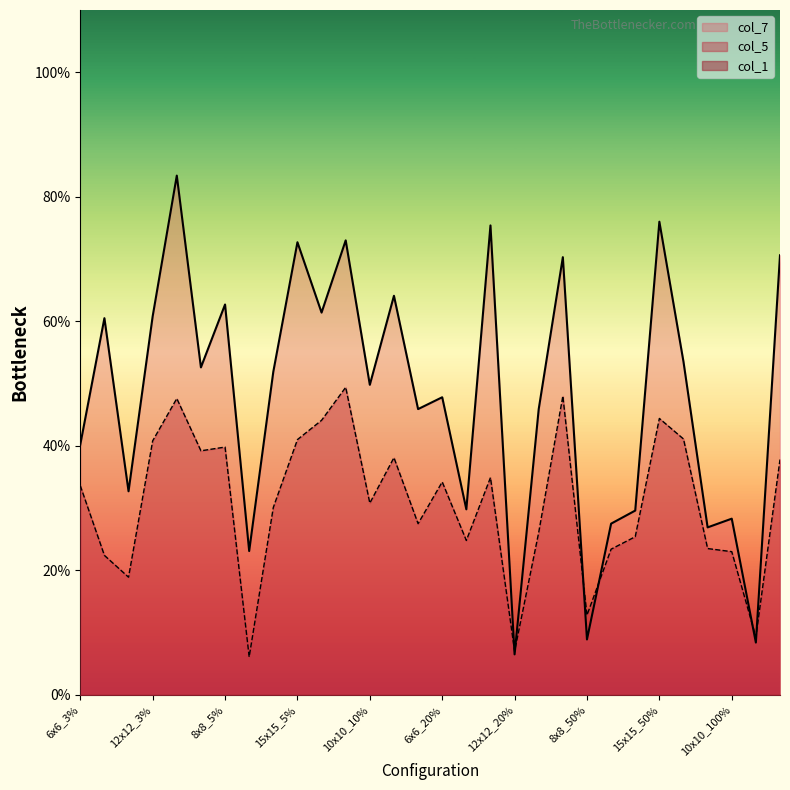

What is the label of the 27th point from the right?

12x12_3%